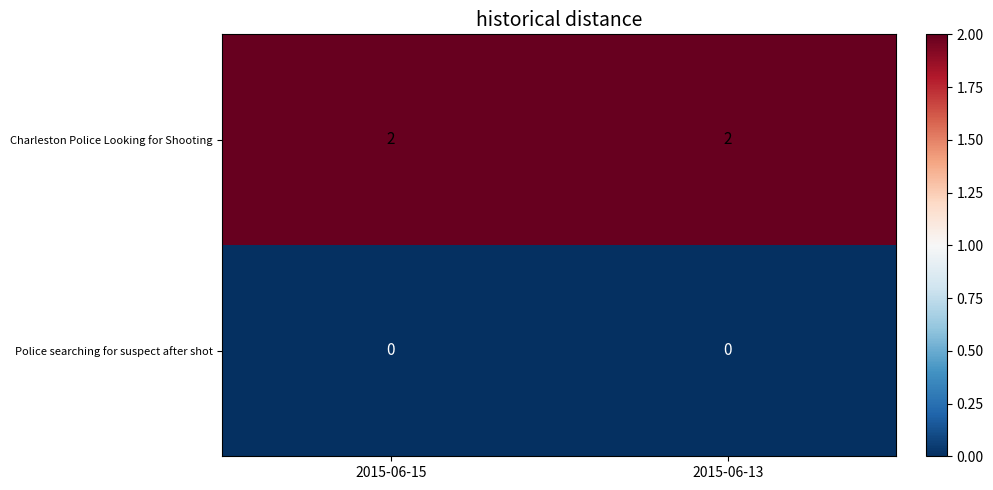

What is the sum of all Charleston Police Looking for Shooting values?

4